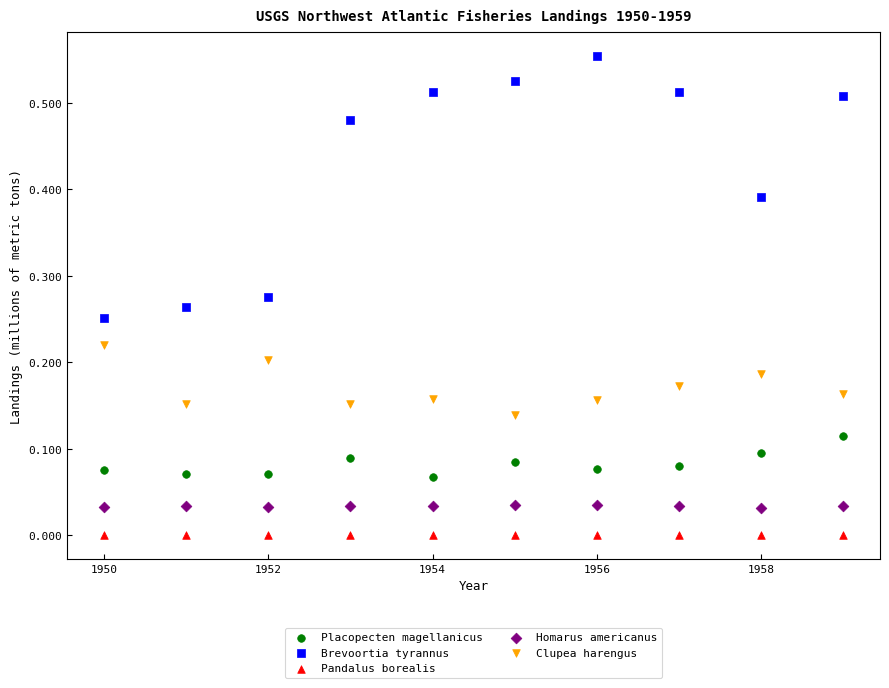

Across all data points, what is the range of X values (max minus min)?

9.0